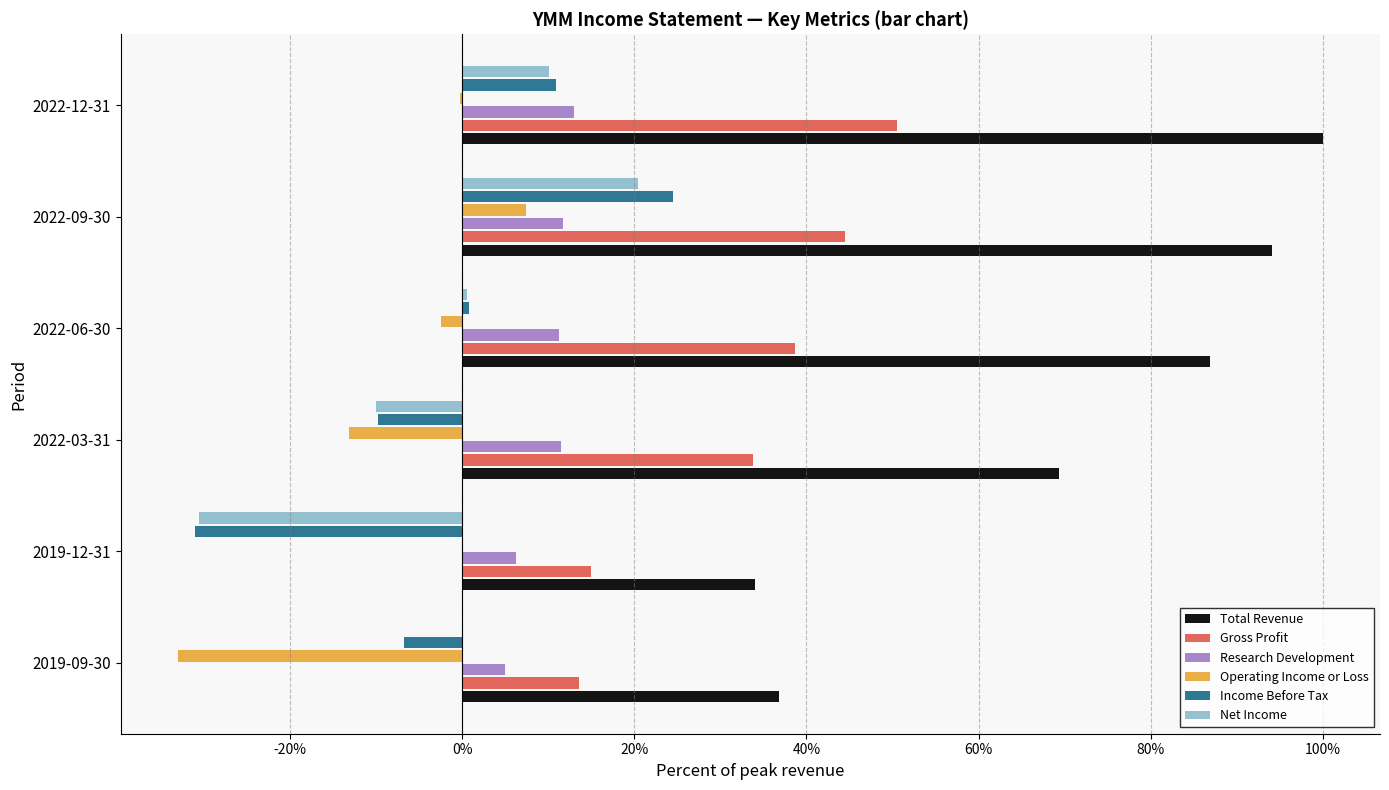

Which series has the largest range (max minus min)?

Total Revenue